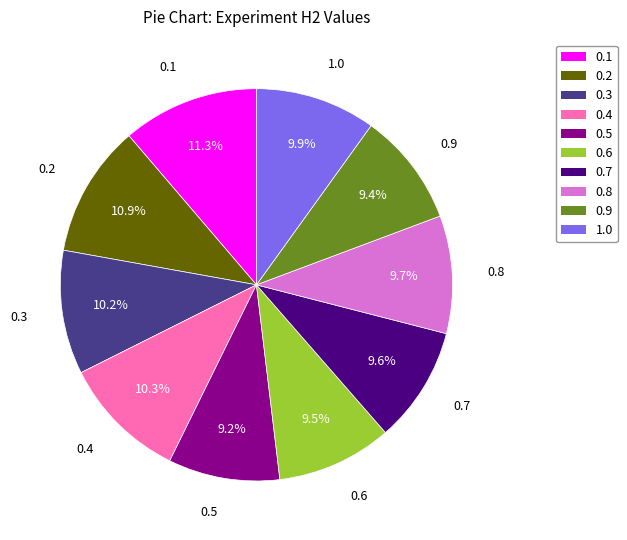

What percentage is NOT represented by 0.8?

90.3%